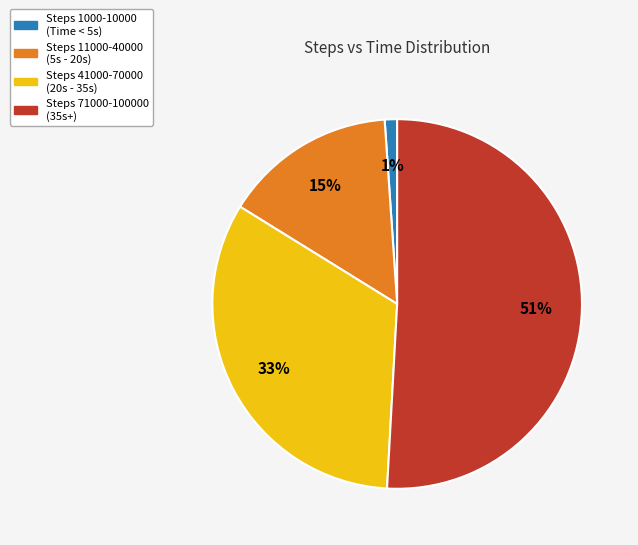

Is there a majority slice in this chart?

Yes